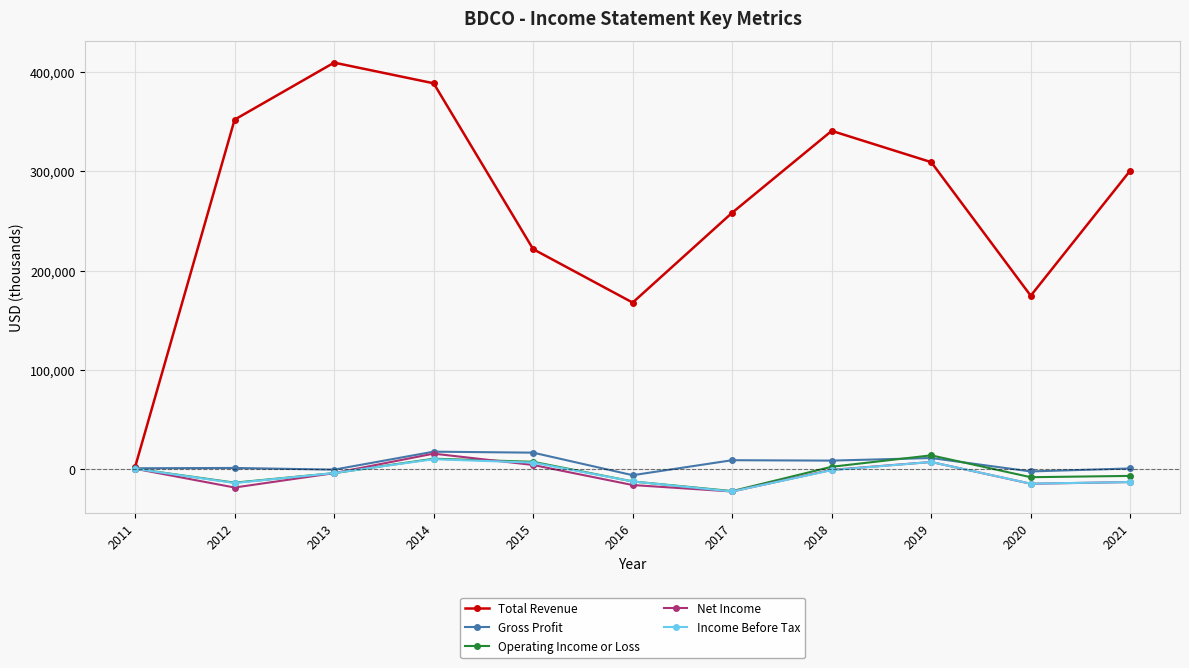

True or false: Operating Income or Loss has more than 0 points higher than both neighbors.

True